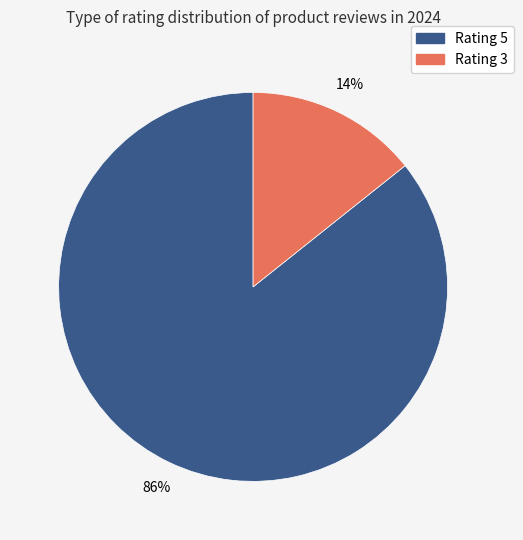

Combined, do Rating 3 and Rating 5 account for over 50%?

Yes